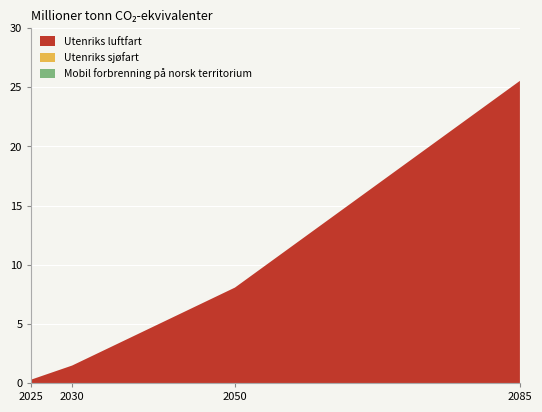

Reading right to left, extract all data points from this chart.

Utenriks luftfart: 2085=25.5	2050=8.1	2030=1.5	2025=0.3
Utenriks sjøfart: 2085=0.0	2050=0.0	2030=0.0	2025=0.0
Mobil forbrenning på norsk territorium: 2085=0.0	2050=0.0	2030=0.0	2025=0.0